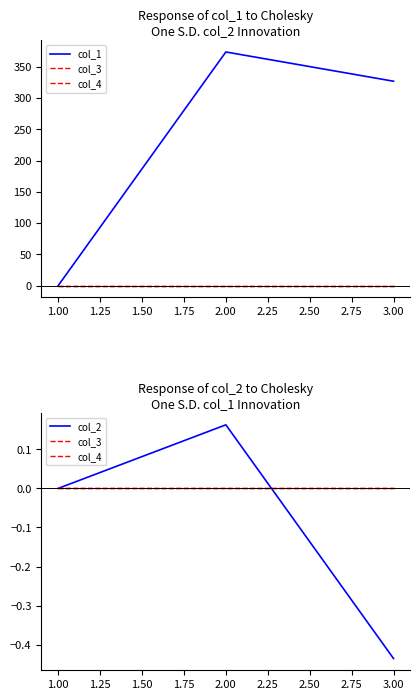

Which series changed the most between 1.00 and 3.00?

col_1